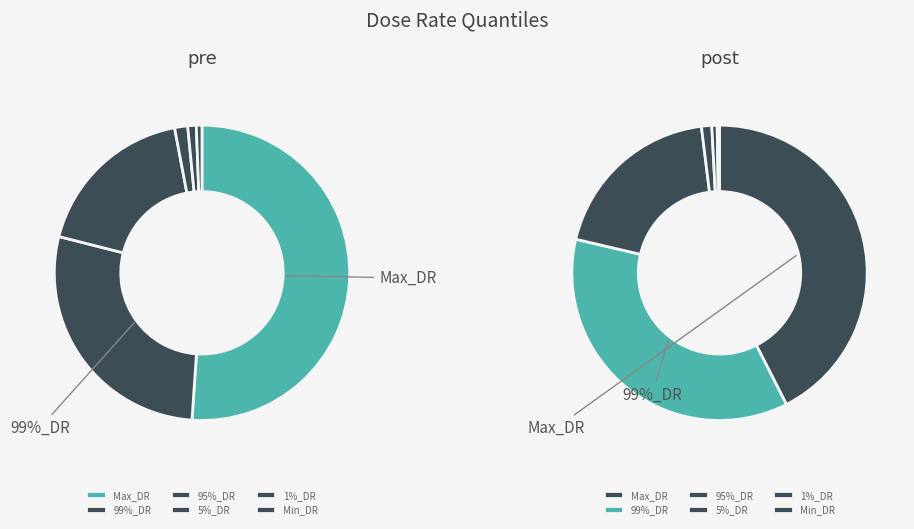

Which slice is the smallest?

Min_DR